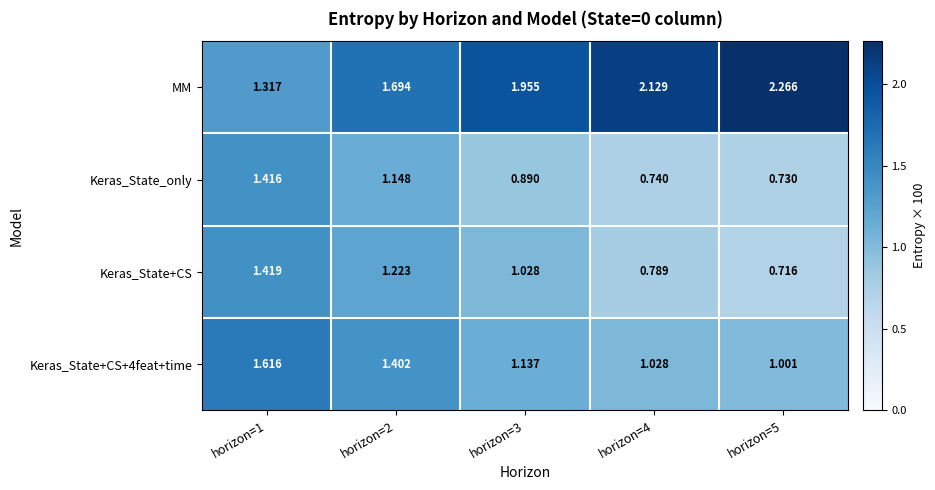

Between horizon=2 and horizon=4, which series saw the biggest shift?

MM